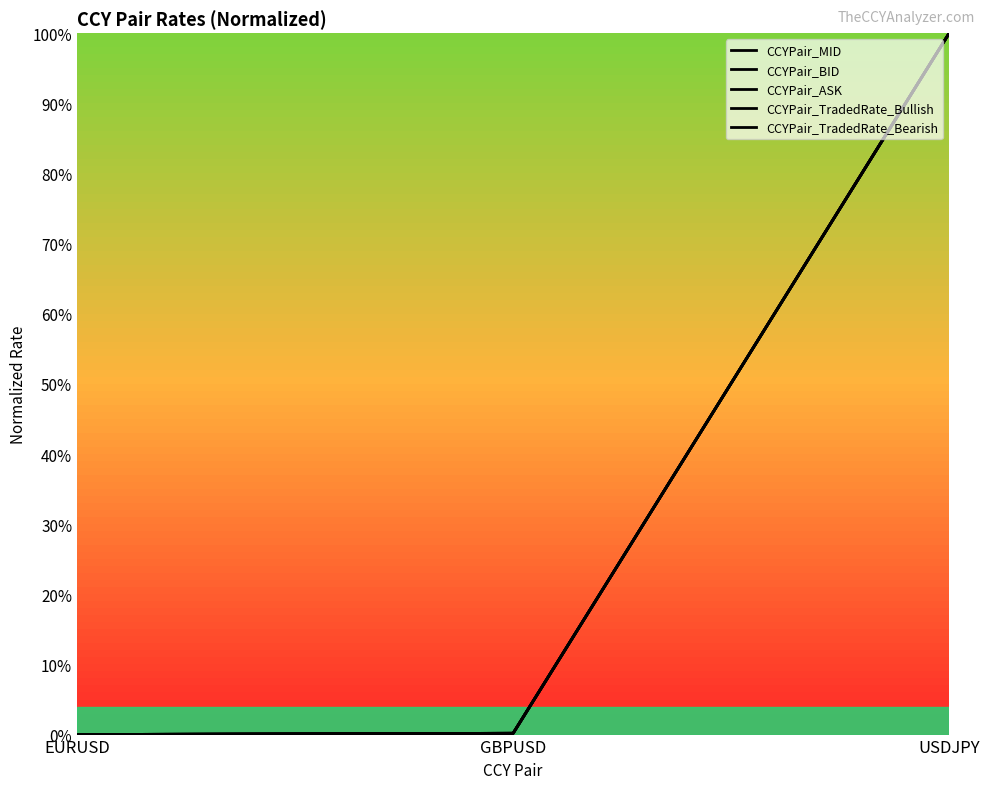

What is the maximum value for CCYPair_BID?

1.0